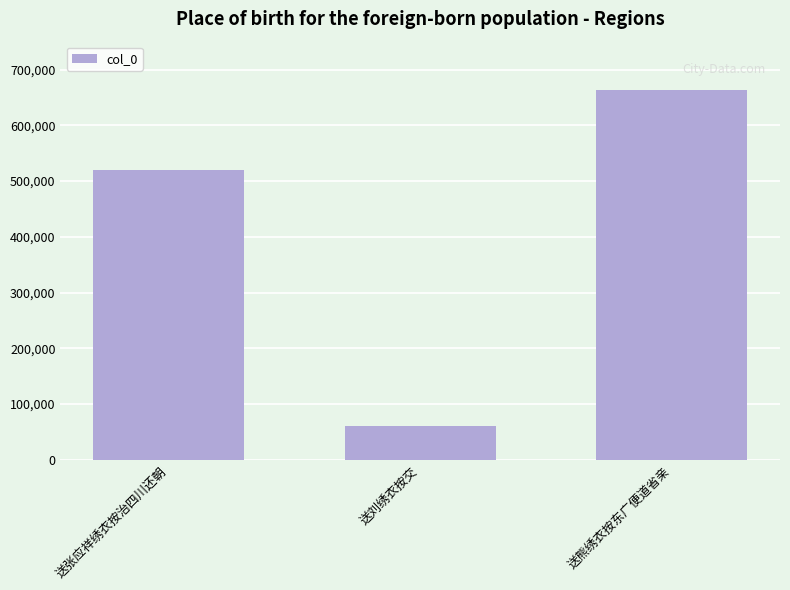

Between 送熊绣衣按东广便道省亲 and 送刘绣衣按交, which is larger?

送熊绣衣按东广便道省亲